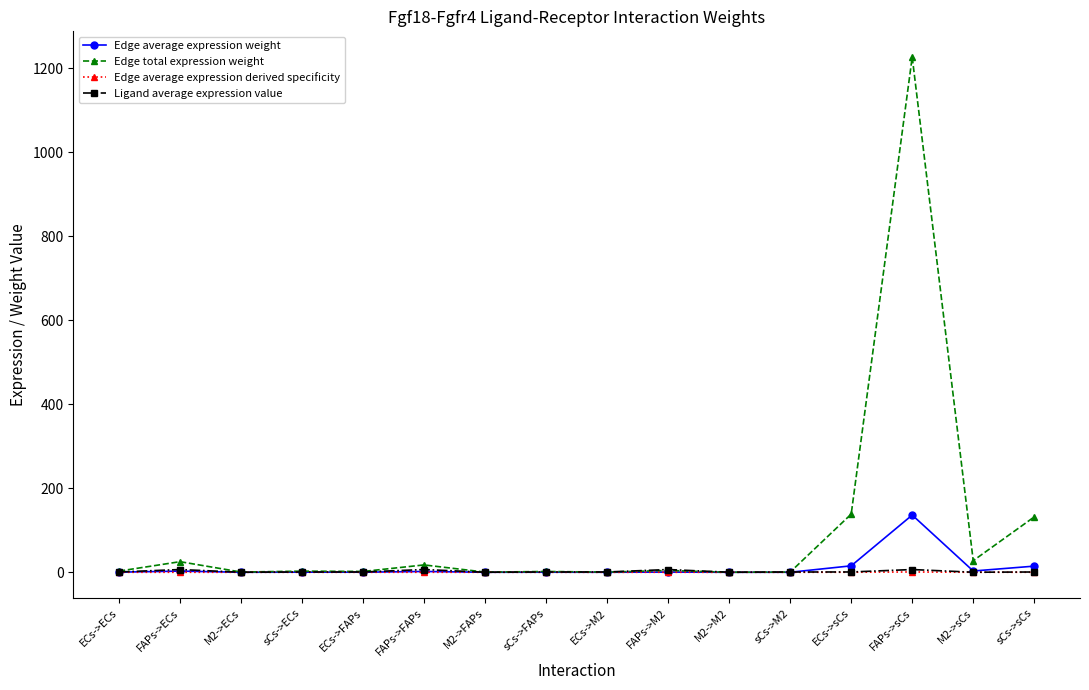

At which category is the sum across all series the highest?

FAPs->sCs